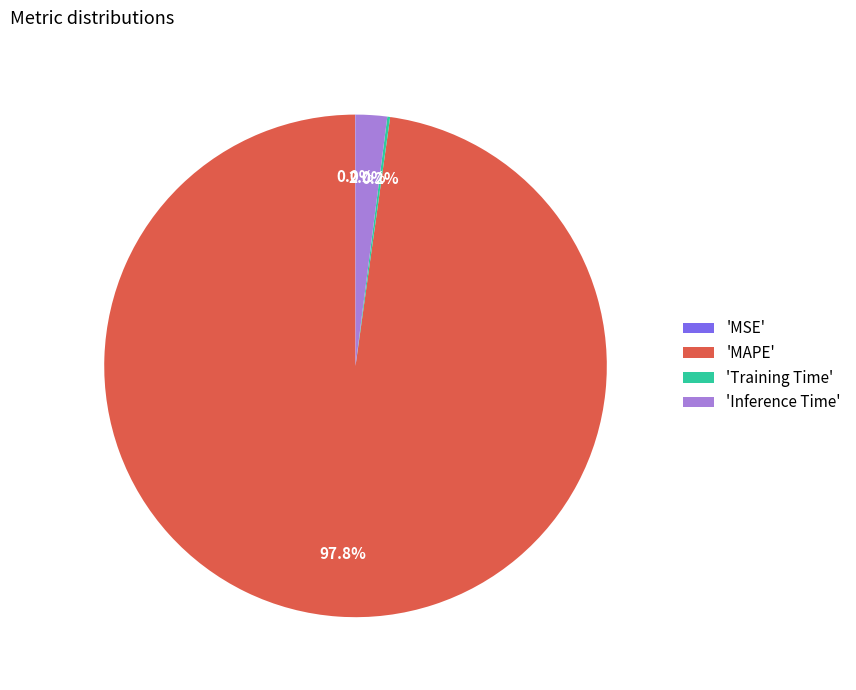

What is the largest slice in the pie chart?

'MAPE'